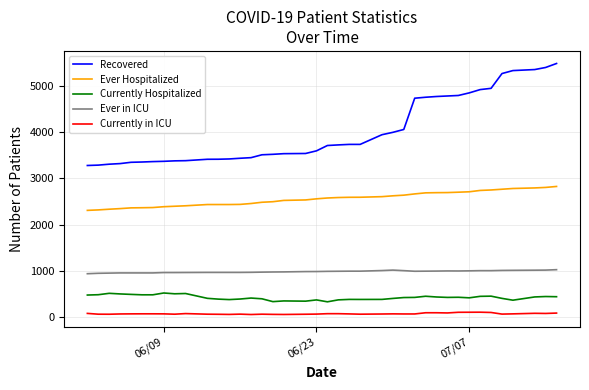

Which series has the largest total across all categories?

Recovered